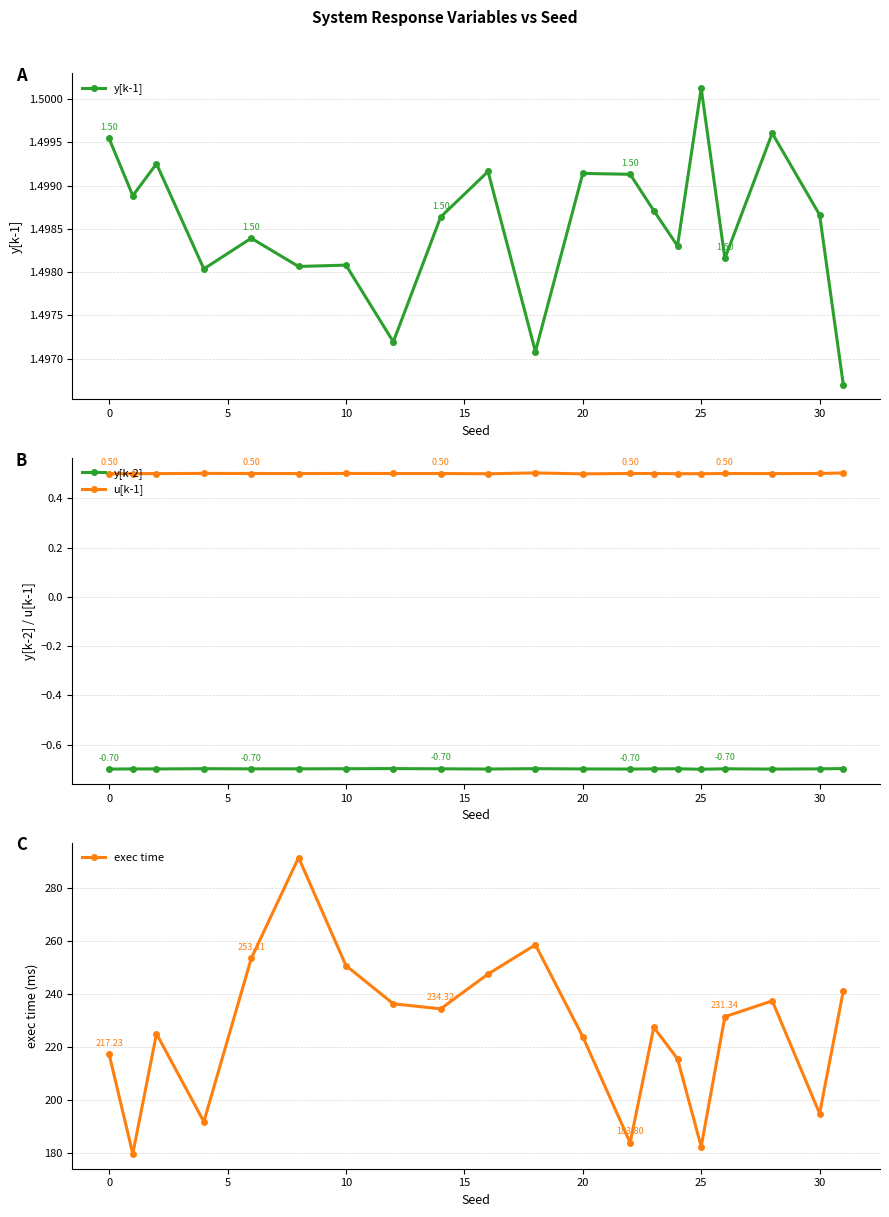

How many values in the exec time series exceed 231?

10